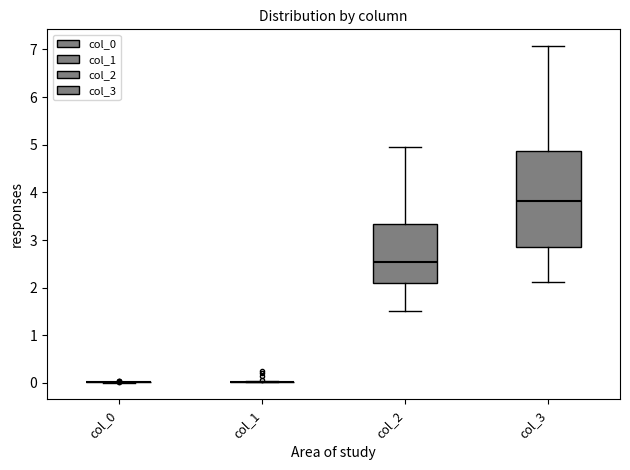

Comparing the boxes themselves (not the whiskers), which one is the tallest?

col_3